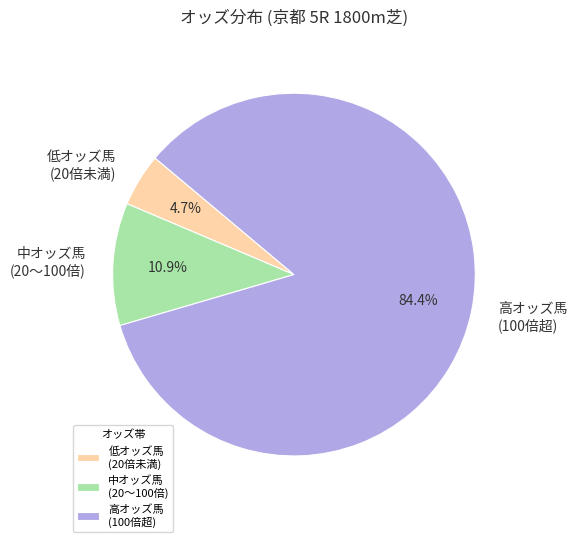

Which category has the smallest portion of the pie?

低オッズ馬 (20倍未満)